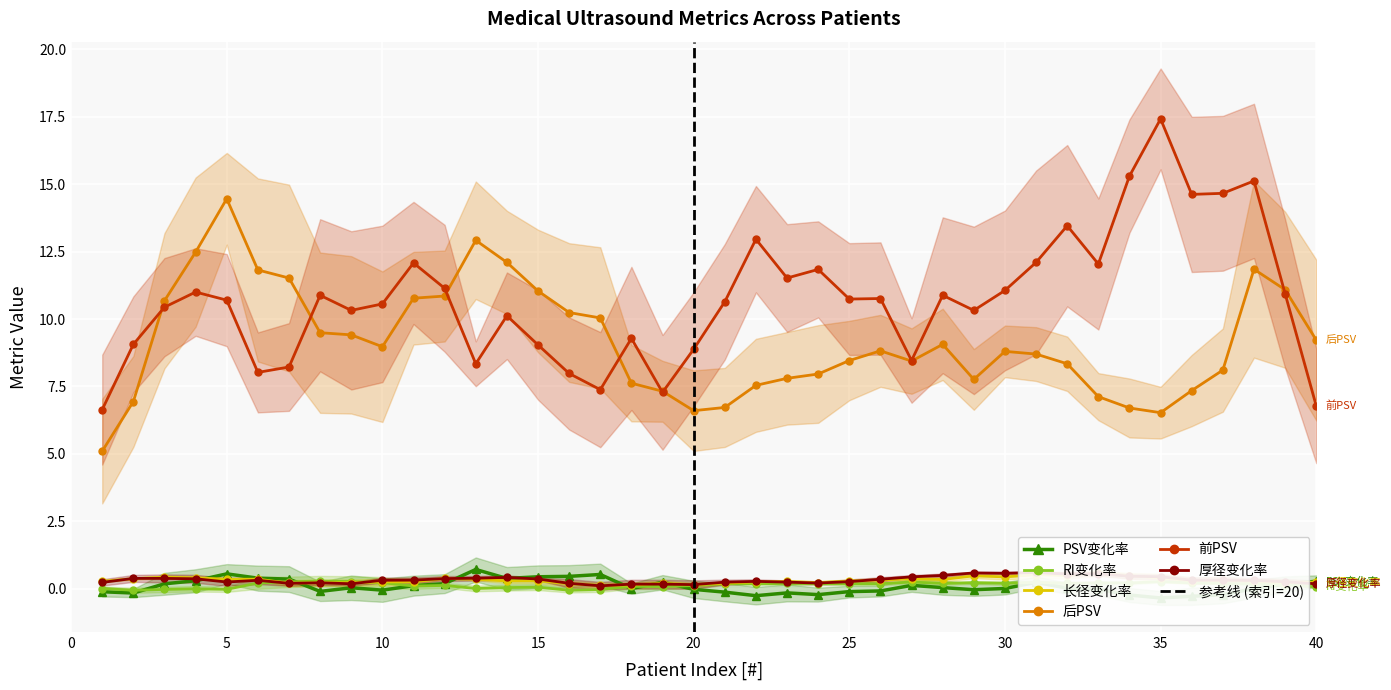

In 厚径变化率, how many points are higher than both neighbors (excluding endpoints)?

14